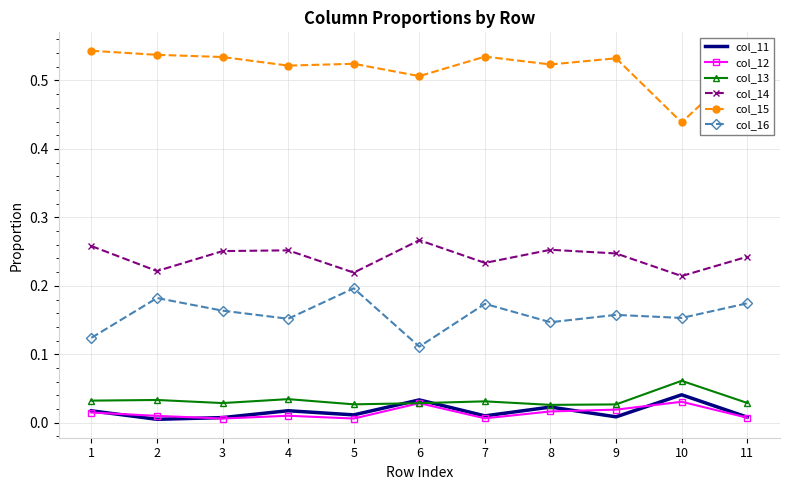

The value of col_12 at 7 is 0.0. True or false?

True